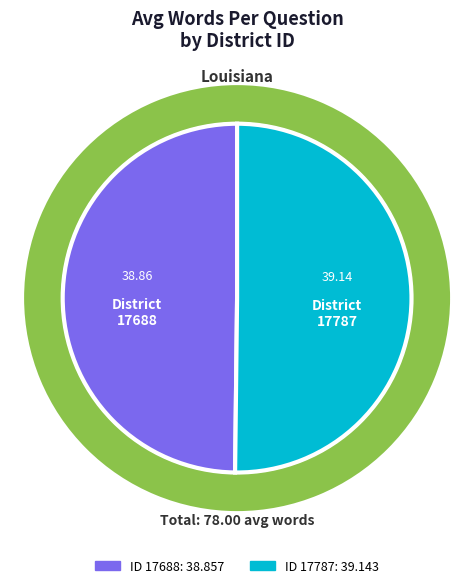

To the nearest percent, what percentage of the pie is 17787?

50%